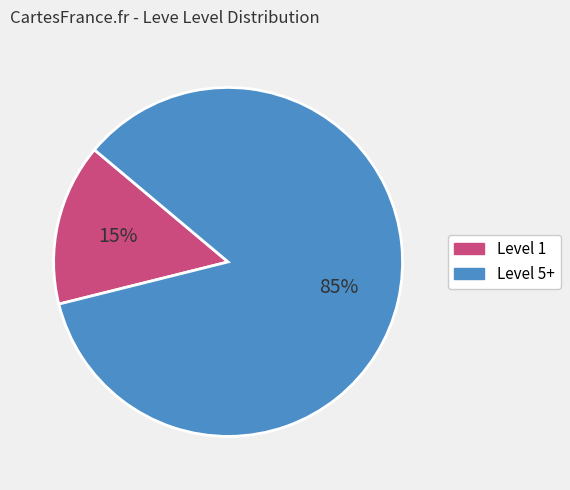

How many segments does this pie chart have?

2